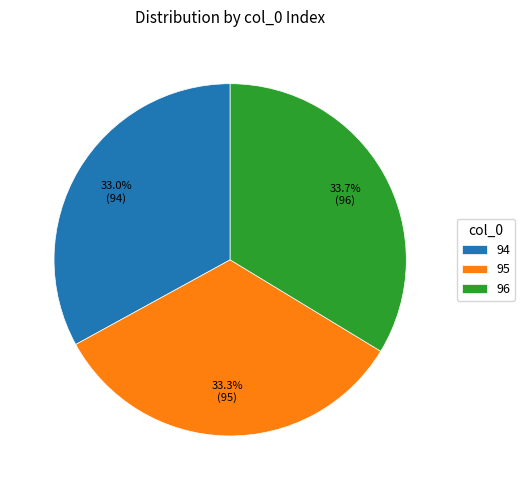

To the nearest percent, what is the combined percentage of 96 and 94?

67%